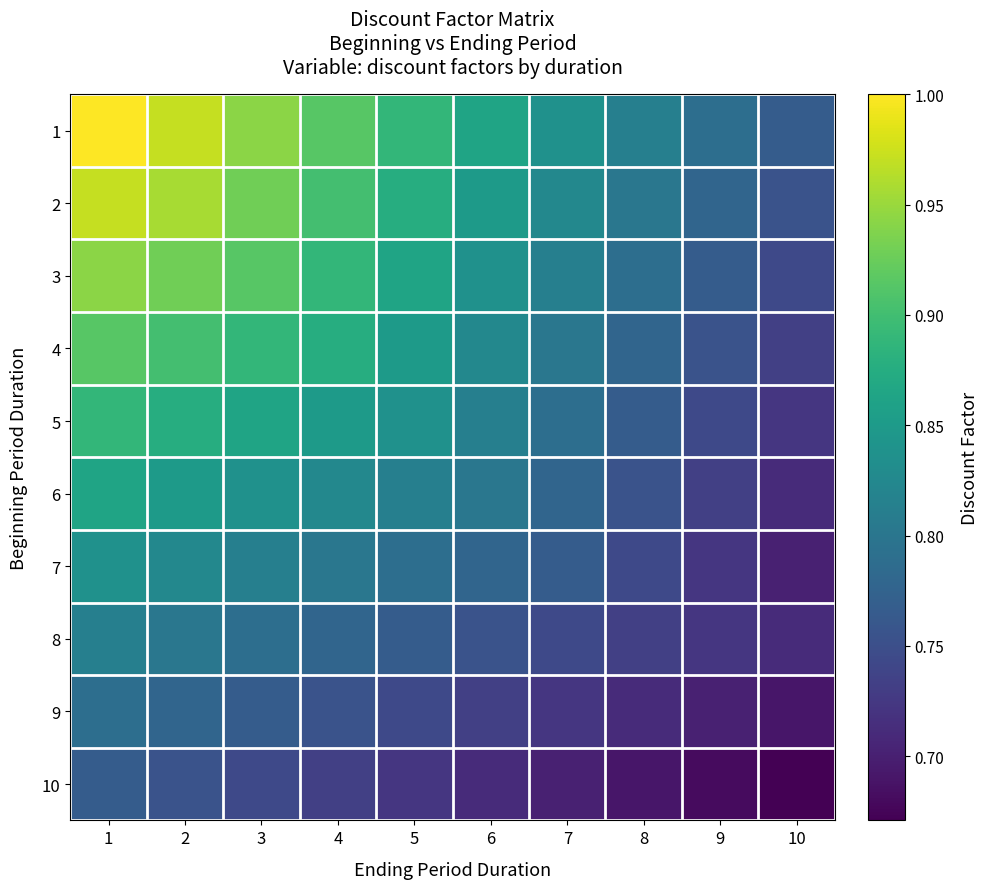

At which category does the chart reach its peak across all series?

1